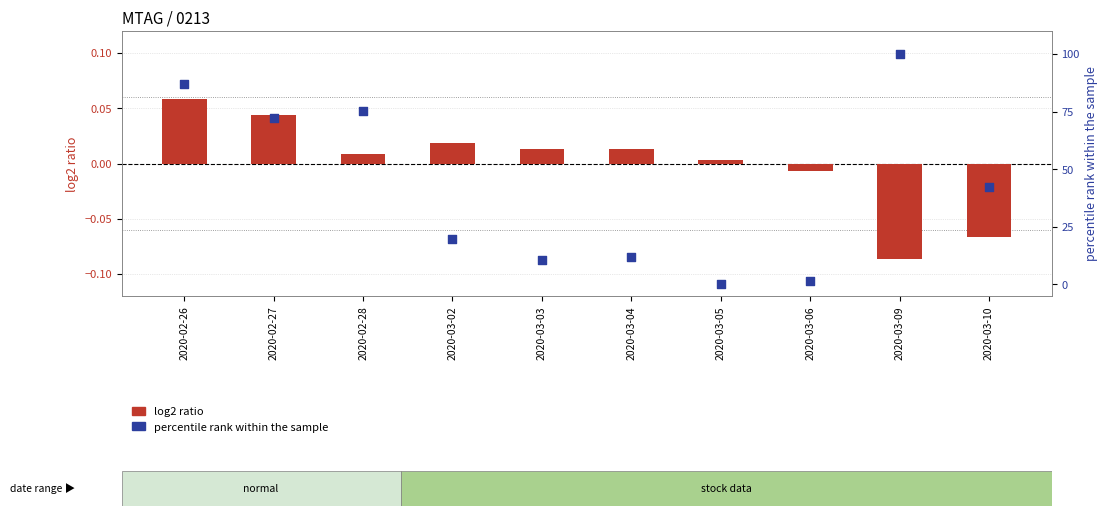

Is the value of percentile rank within the sample at 2020-03-10 greater than the value of log2 ratio at 2020-03-06?

Yes